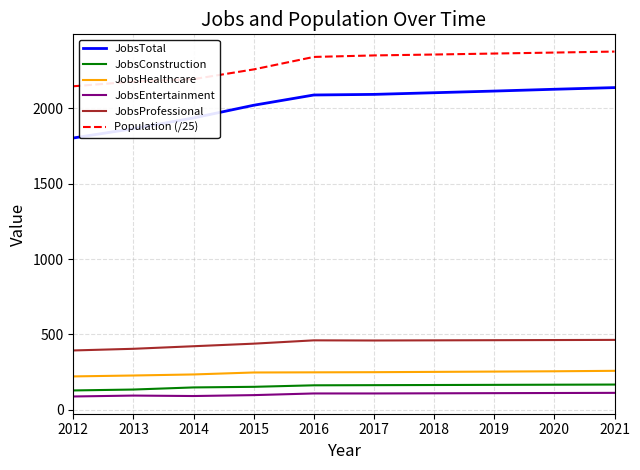

How many values in the JobsHealthcare series are below 250?

5